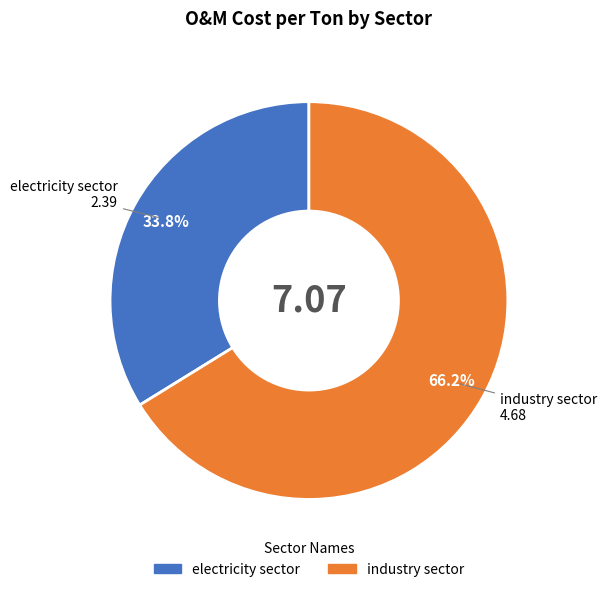

Rank the categories by value from lowest to highest.

electricity sector, industry sector